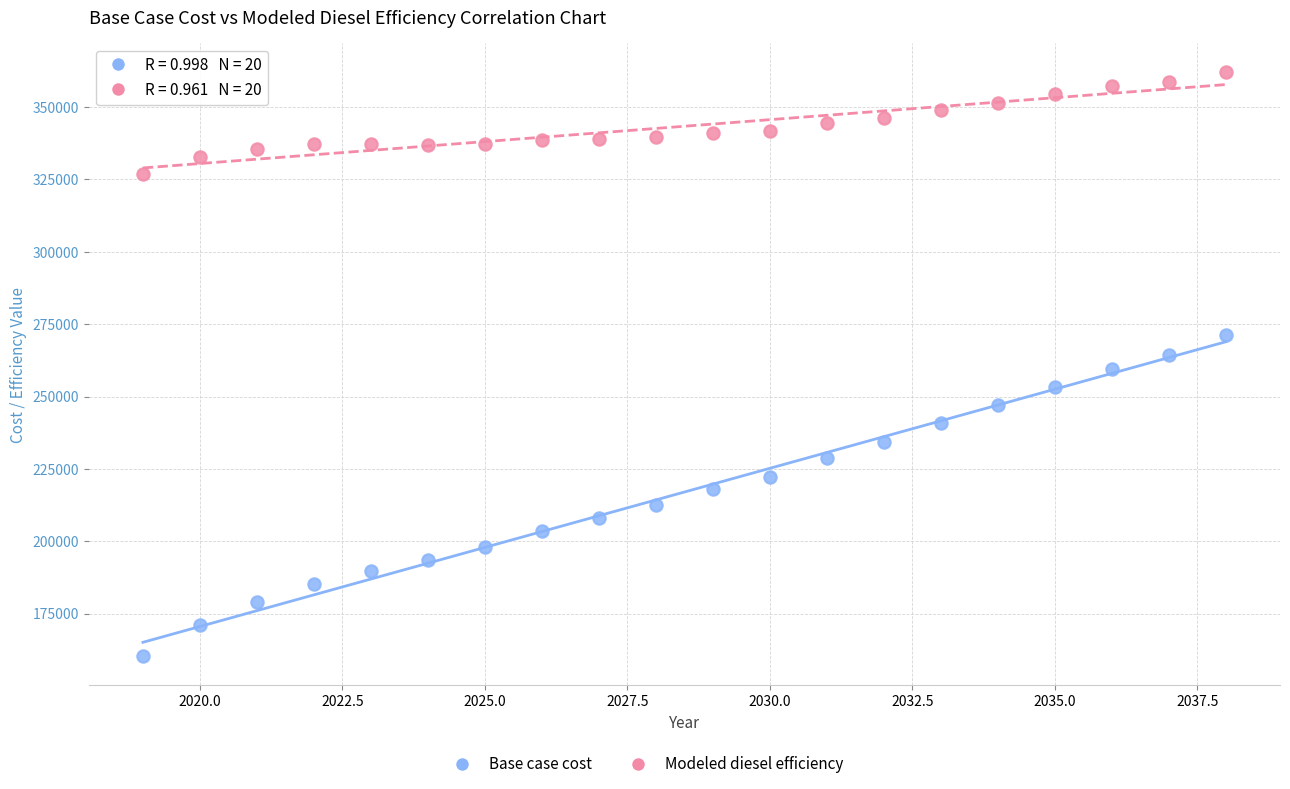

Across all data points, what is the range of X values (max minus min)?

19.0